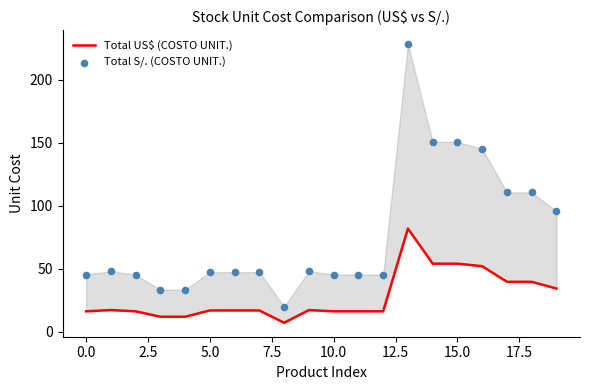

Which series reaches the minimum Y coordinate?

Total US$ (COSTO UNIT.)